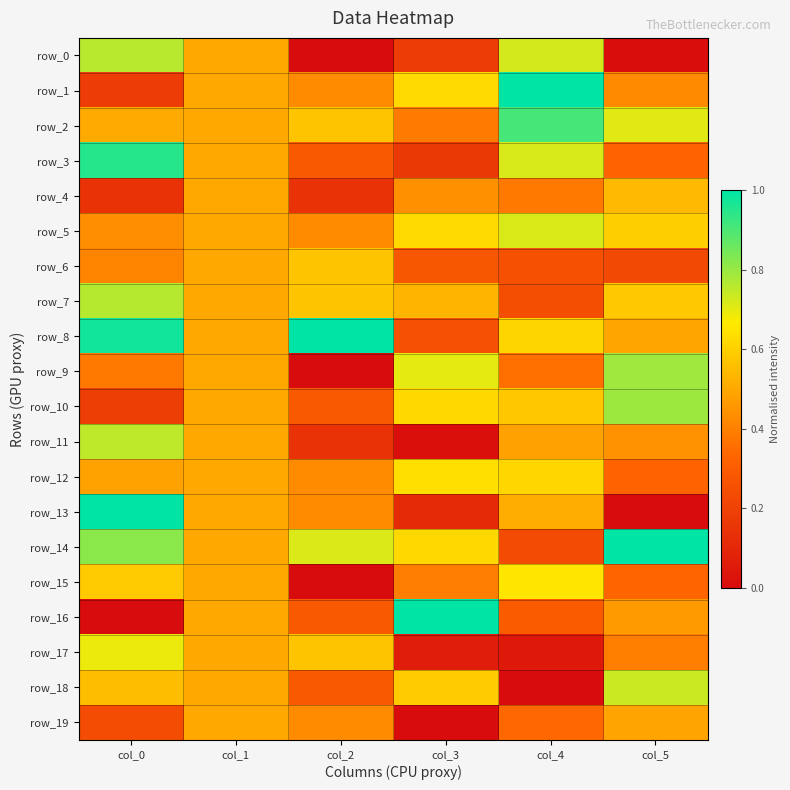

How many series are shown in this chart?

20